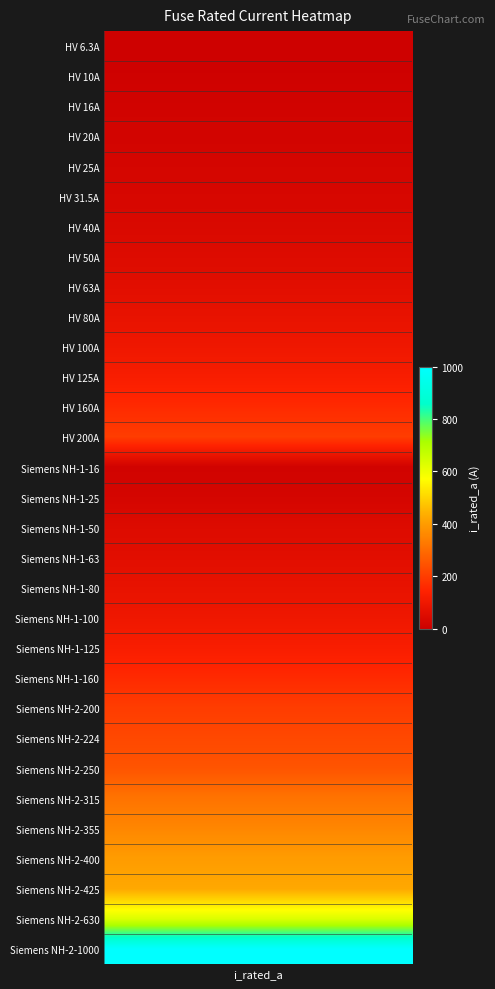

The value at 19 is 100.0. True or false?

True